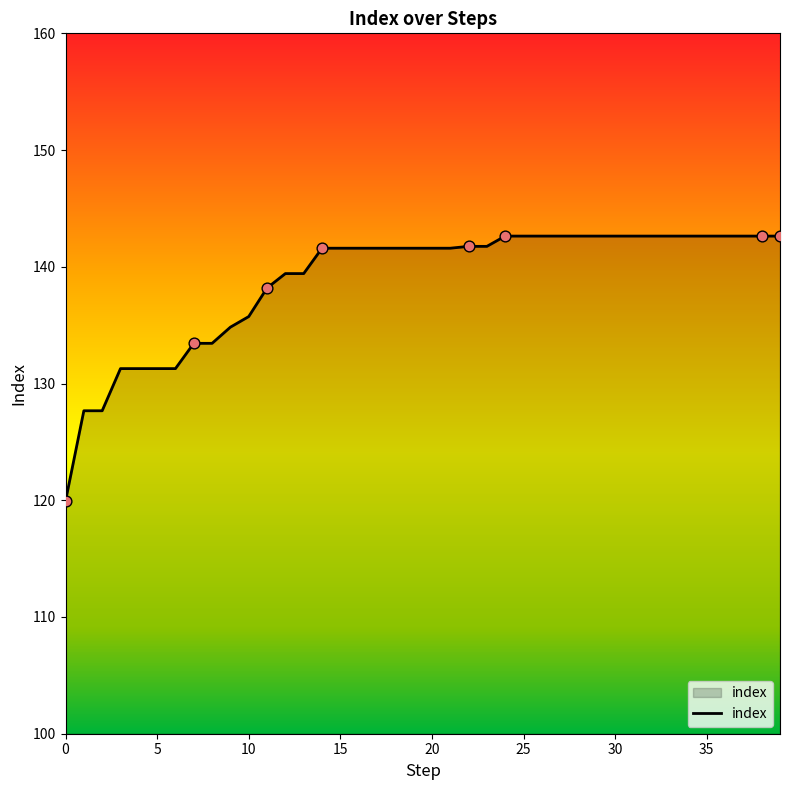

What is the maximum value shown in the chart?

142.6